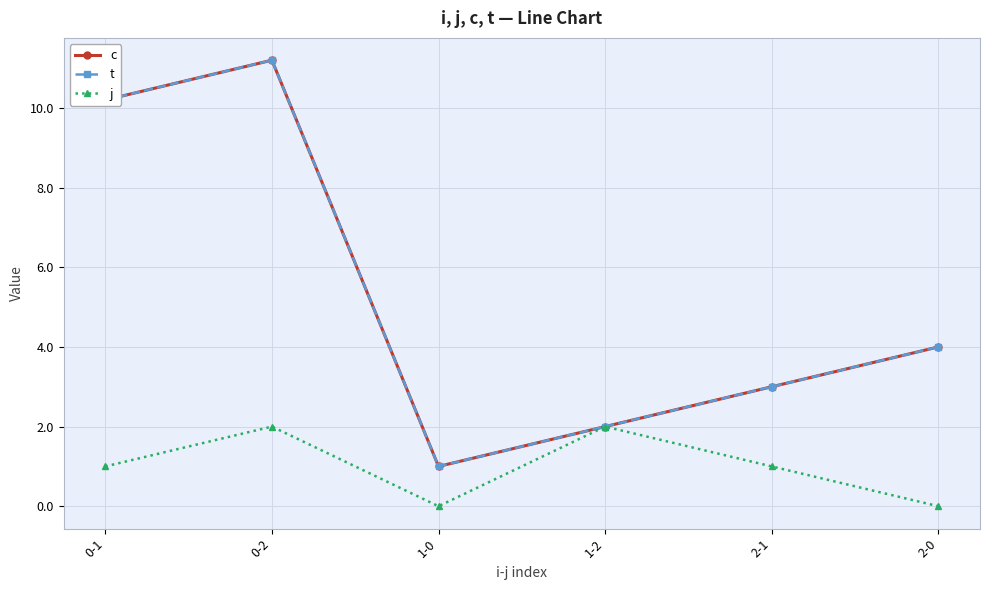

Between 2-1 and 0-2, which is larger?

0-2